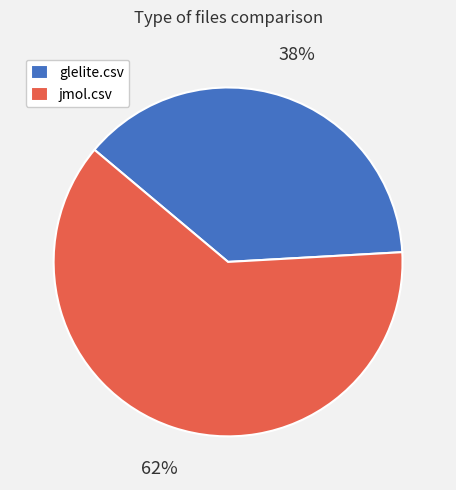

What is the smallest slice in the pie chart?

glelite.csv